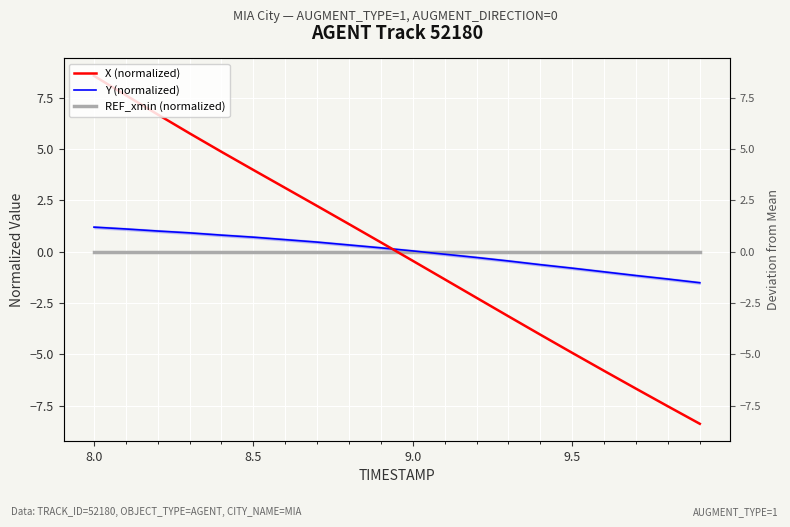

Is it true that Y (normalized) equals -0.4 at 18?

False